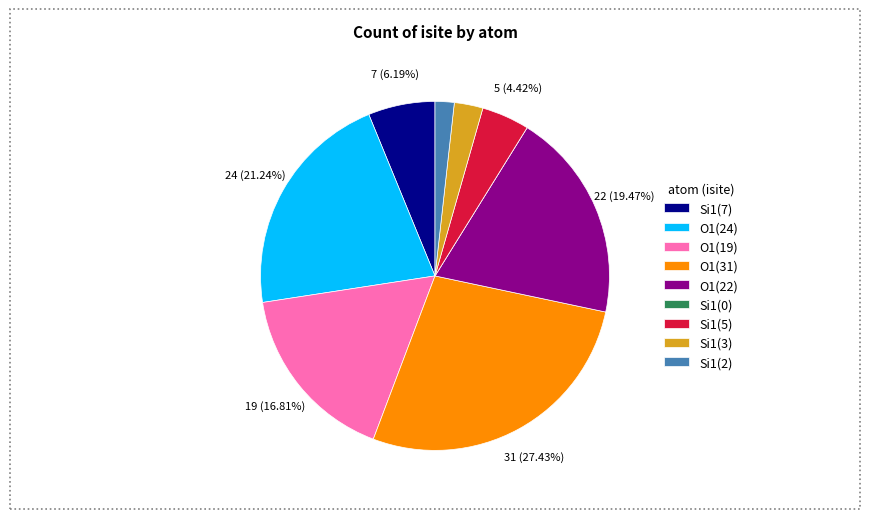

Approximately how many times larger is the value at O1(19) compared to O1(31)?

0.6